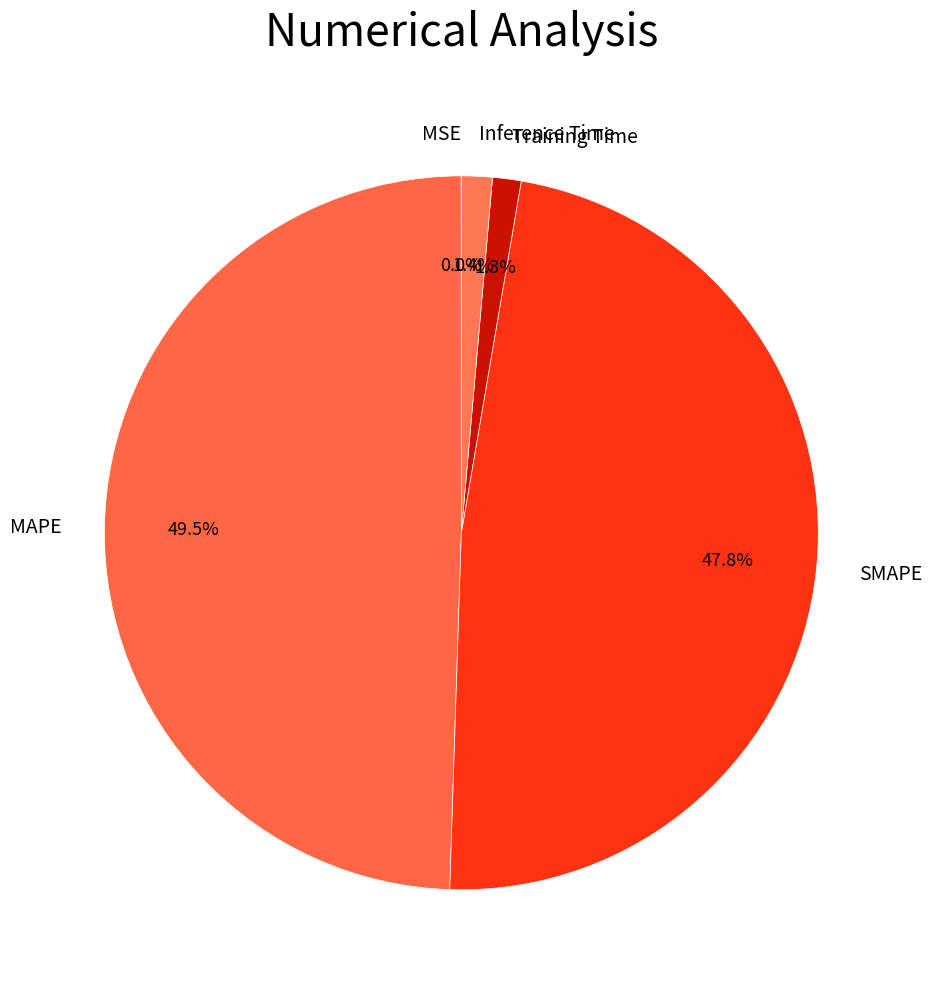

True or false: SMAPE accounts for 48% of the total.

True